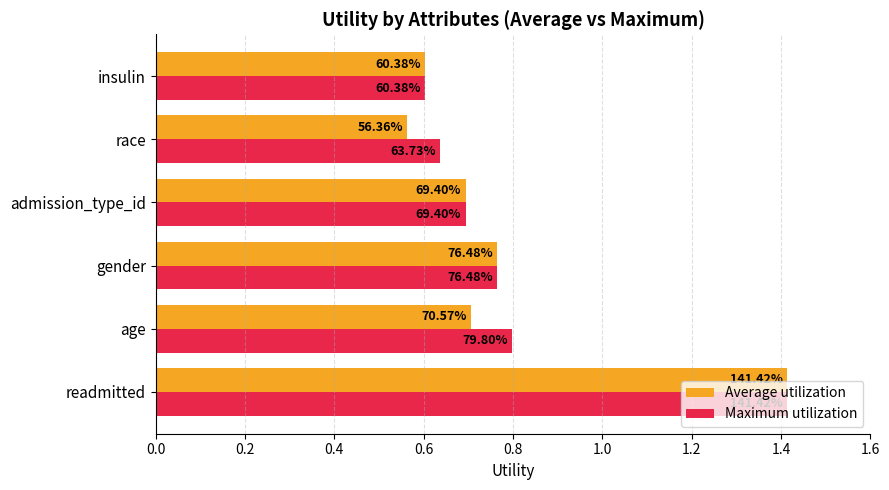

What are all the series names shown in the legend?

Average utilization, Maximum utilization